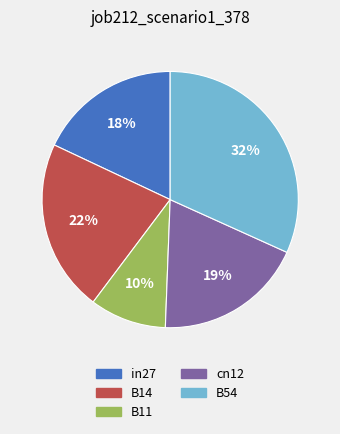

What is the smallest slice in the pie chart?

B11